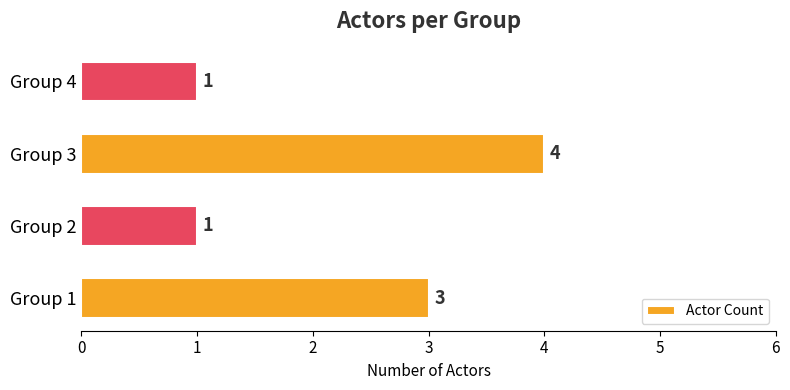

Is it true that the value at Group 2 is 0?

False